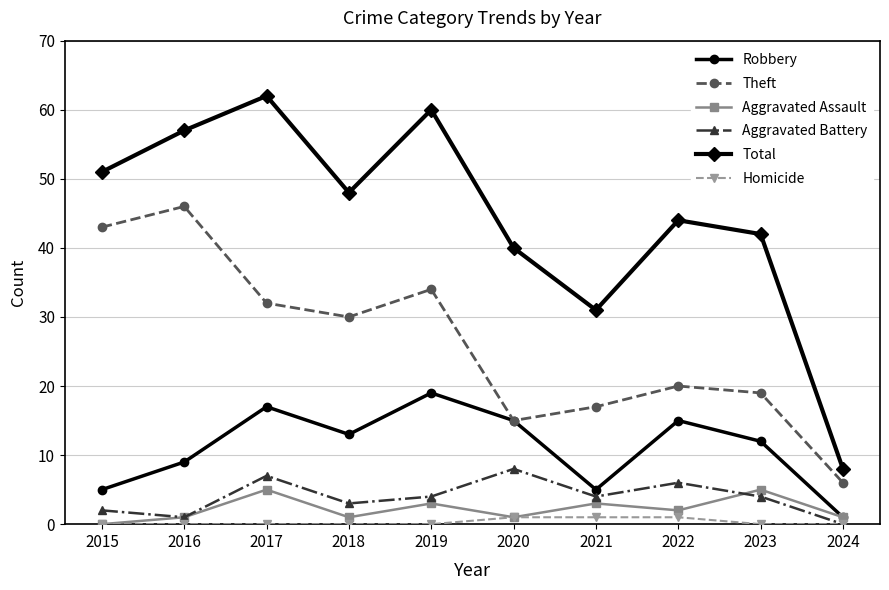

Does the chart display data point markers on the line(s)?

Yes